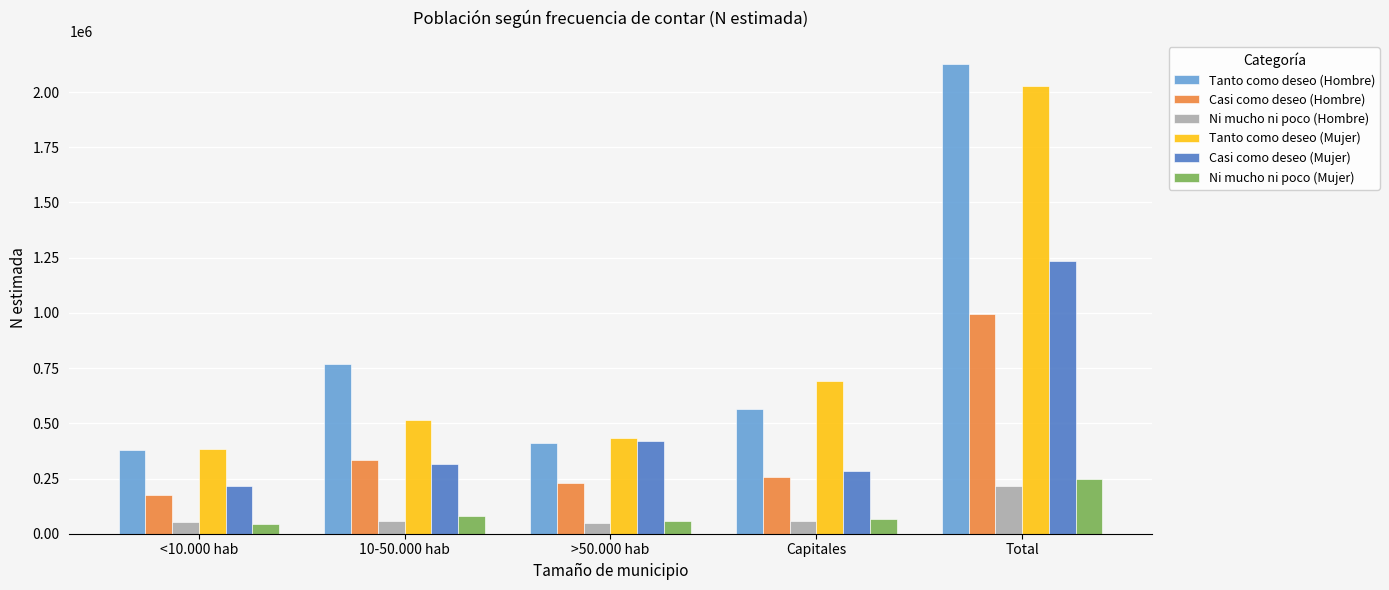

What is the label of the 2nd bar from the right?

Capitales